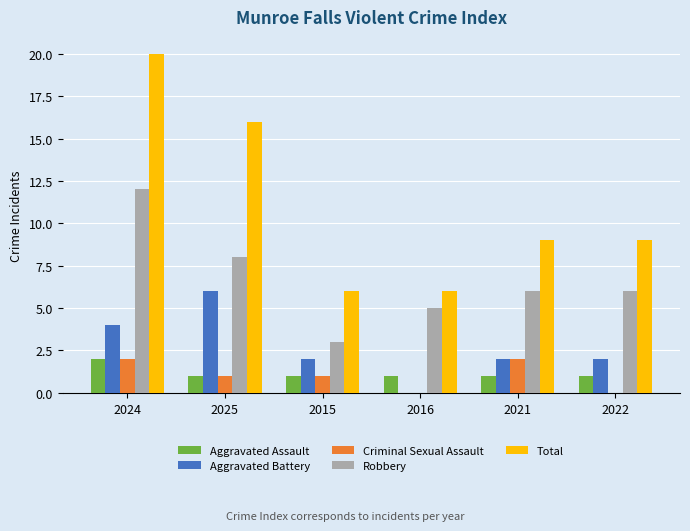

How many distinct data groups are displayed?

5